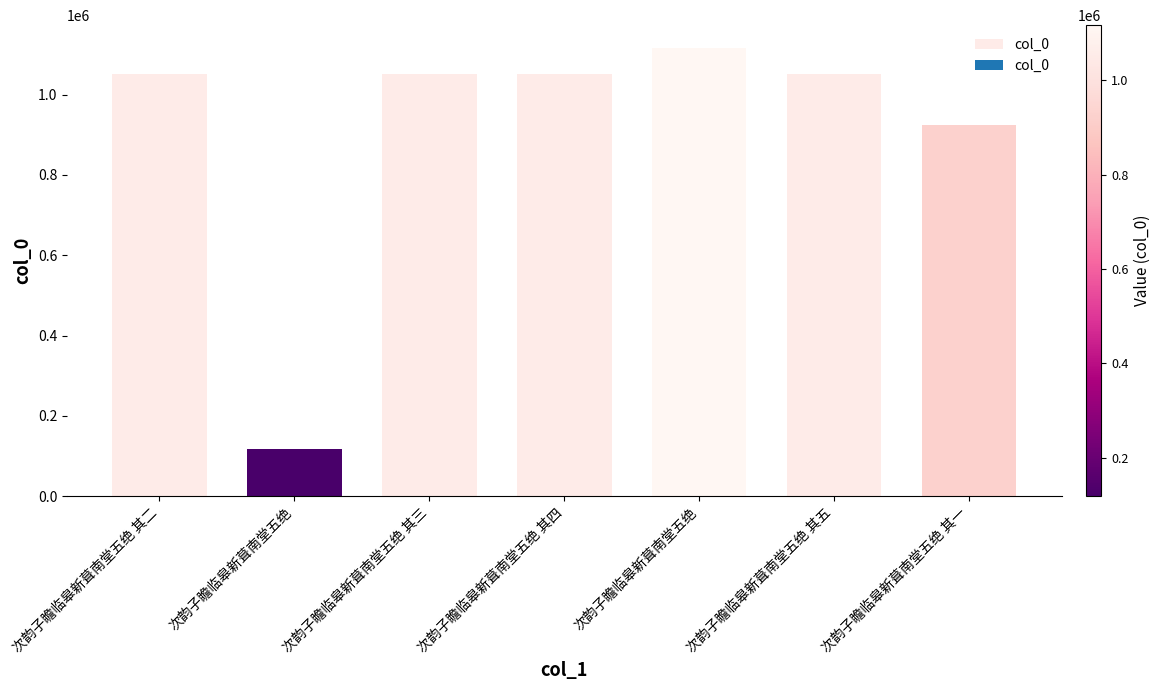

Reading right to left, transcribe all the data shown in this chart.

次韵子瞻临皋新葺南堂五绝 其一=924517	次韵子瞻临皋新葺南堂五绝 其五=1051530	次韵子瞻临皋新葺南堂五绝=1117147	次韵子瞻临皋新葺南堂五绝 其四=1051529	次韵子瞻临皋新葺南堂五绝 其三=1051528	次韵子瞻临皋新葺南堂五绝=118353	次韵子瞻临皋新葺南堂五绝 其二=1051527